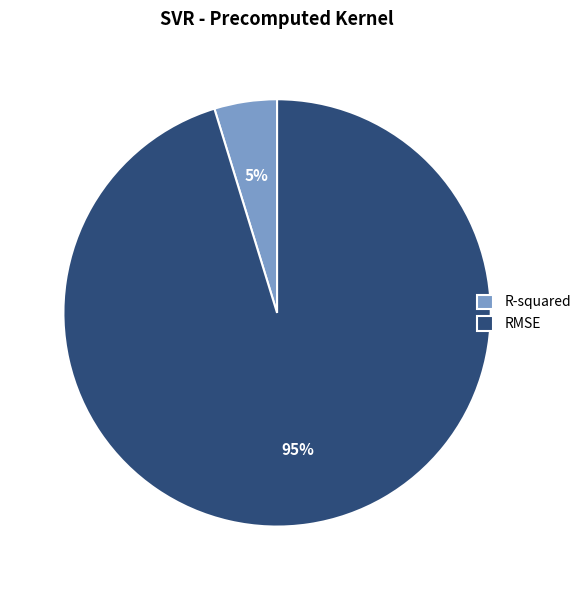

To the nearest percent, what is the combined percentage of RMSE and R-squared?

100%